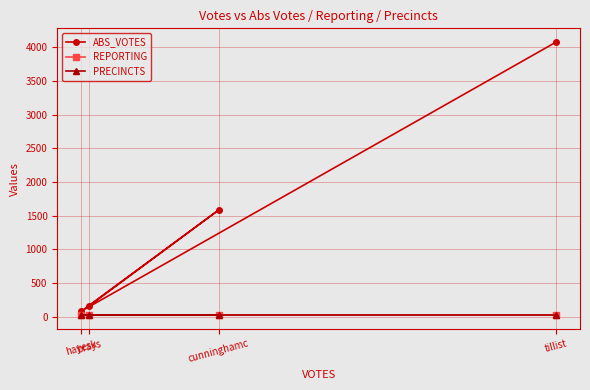

Does the chart display data point markers on the line(s)?

Yes